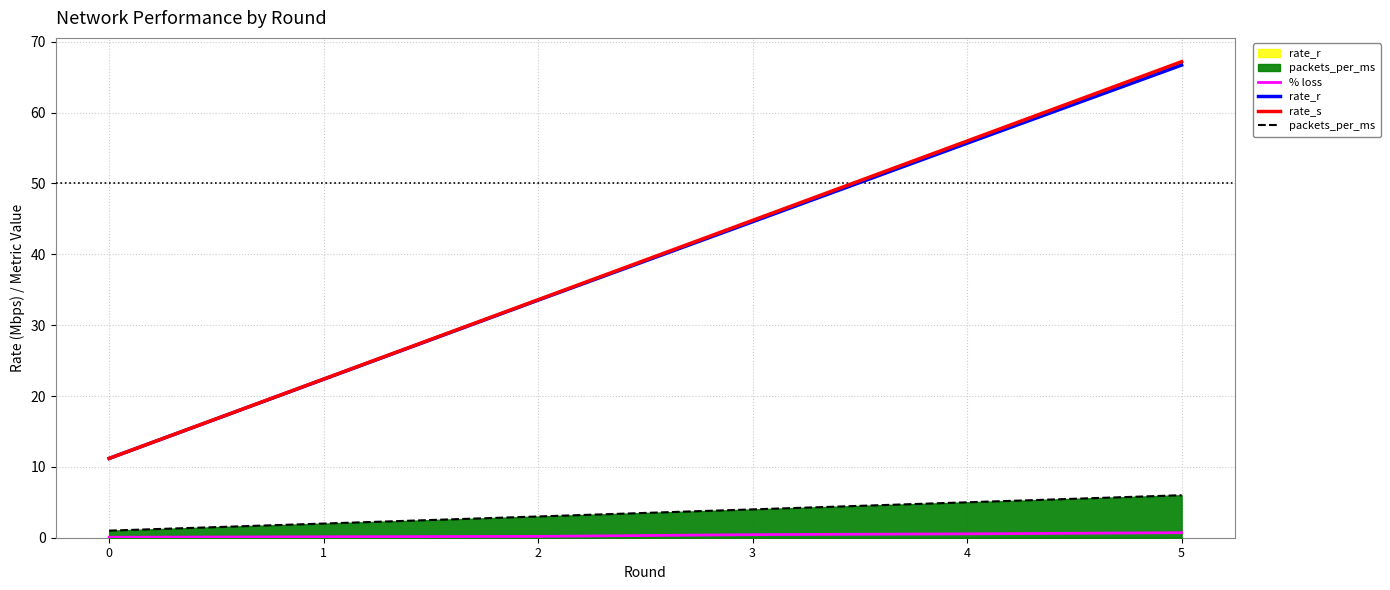

Between 1 and 2, which series saw the biggest shift?

rate_s